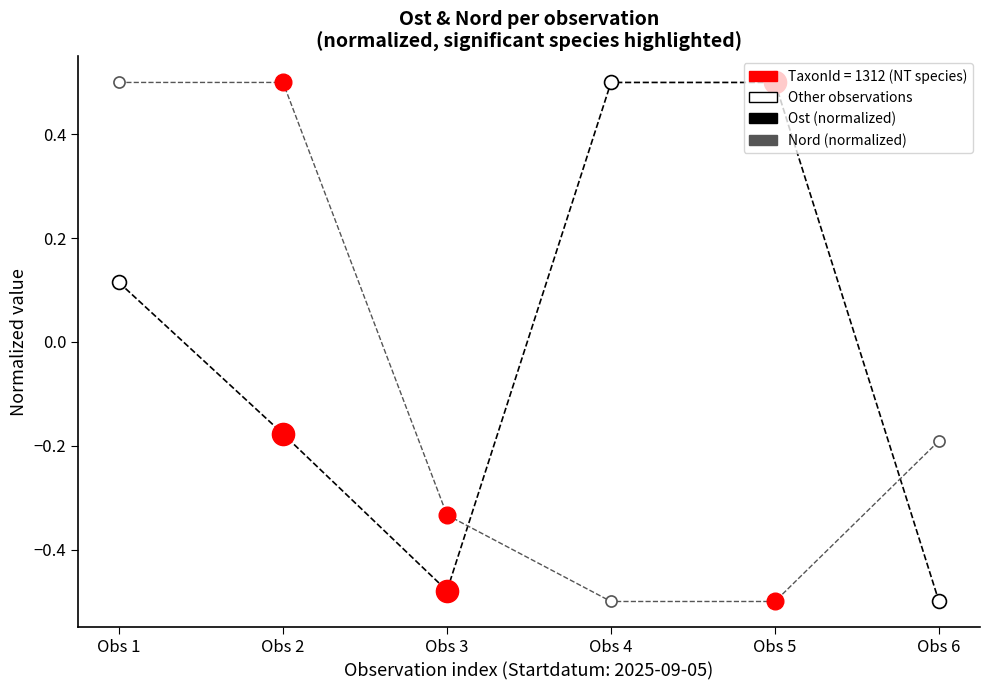

What is the difference between the highest and lowest values at Obs 4?

1.0